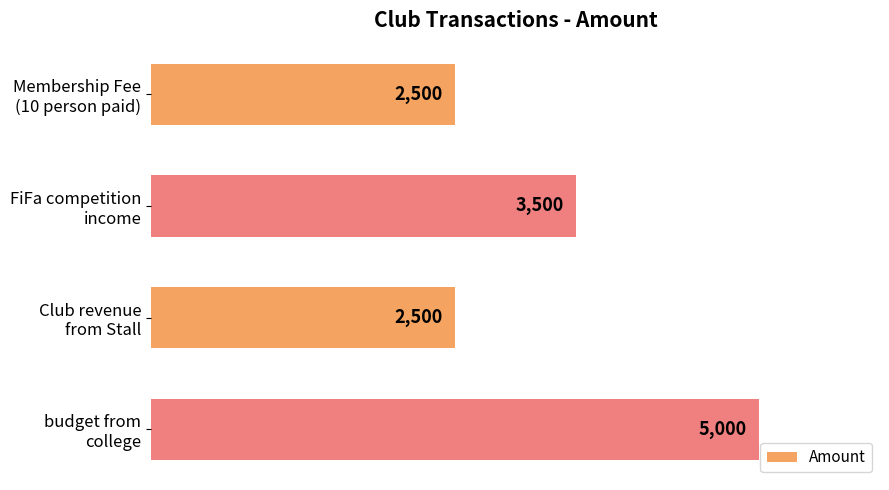

Does the chart contain stacked bars?

No